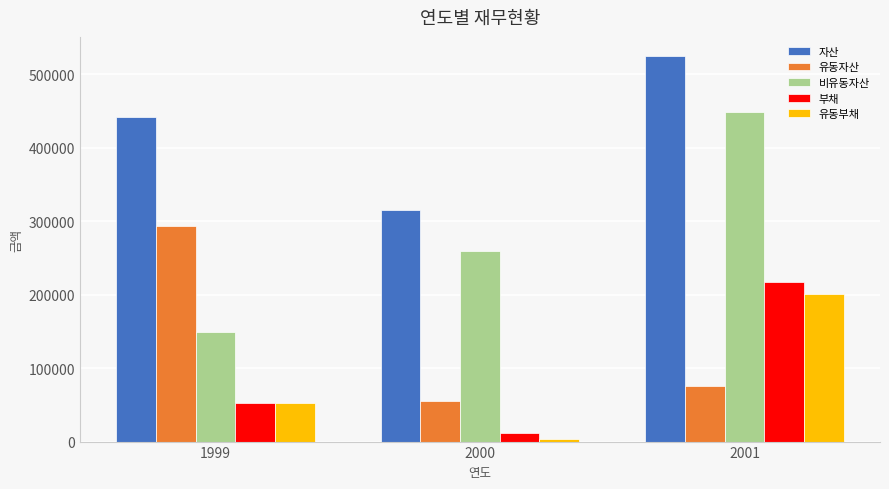

Read the 자산 value at 2000.

314981